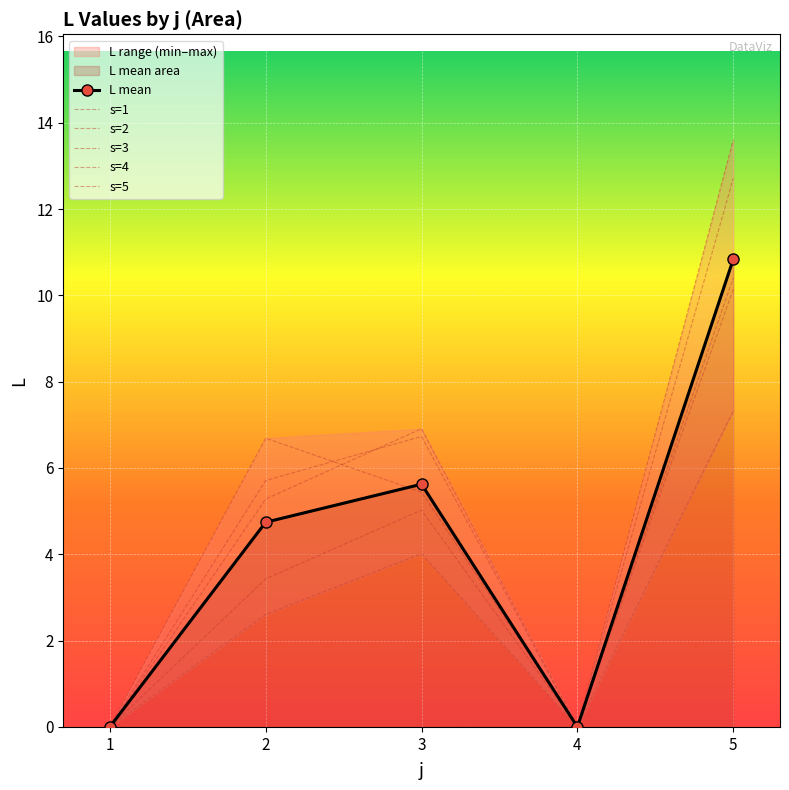

Where is the first local maximum for L mean?

3